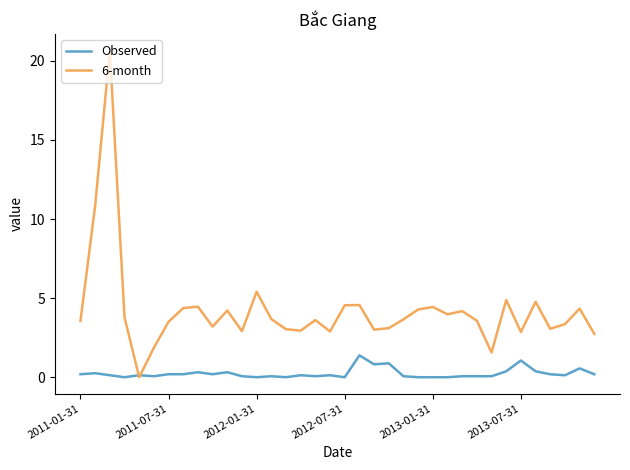

At how many categories does at least one series exceed 5?

3